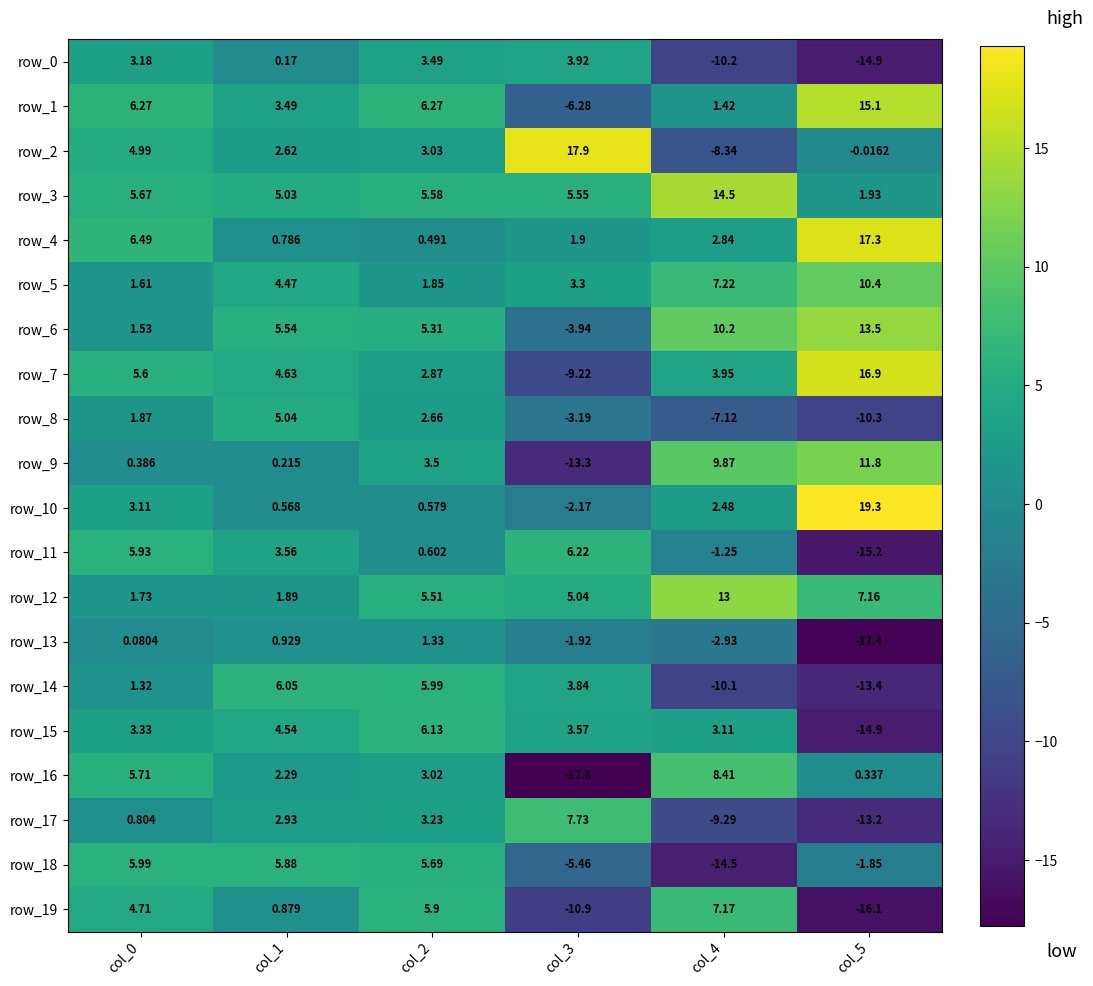

What is the difference between the maximum and minimum values in the row_13 series?

18.7